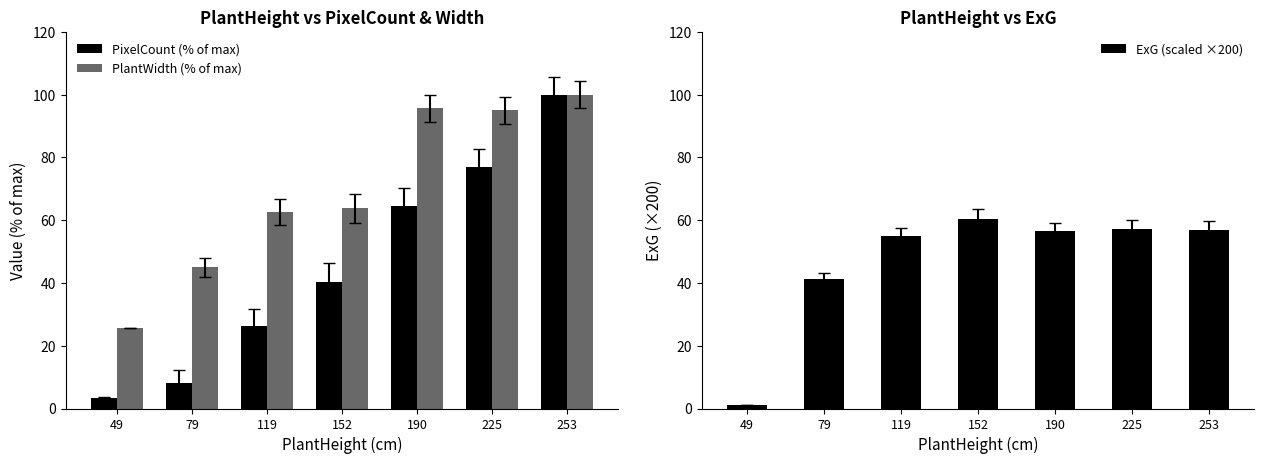

What is the spread (max minus min) of values at 49?

24.6